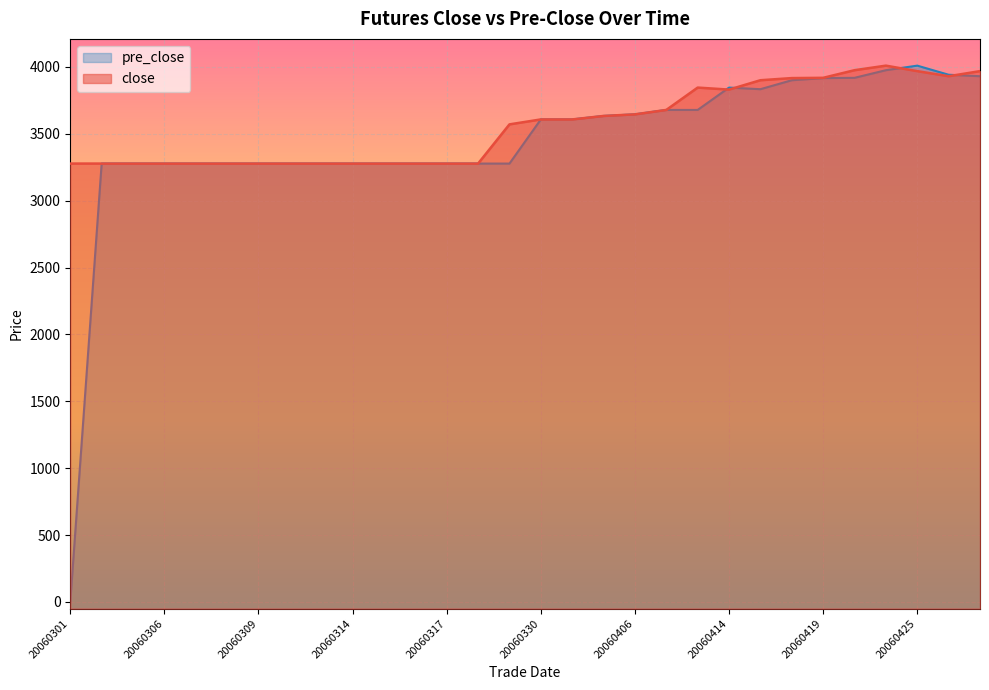

At which category does pre_close reach its first local peak?

20060414